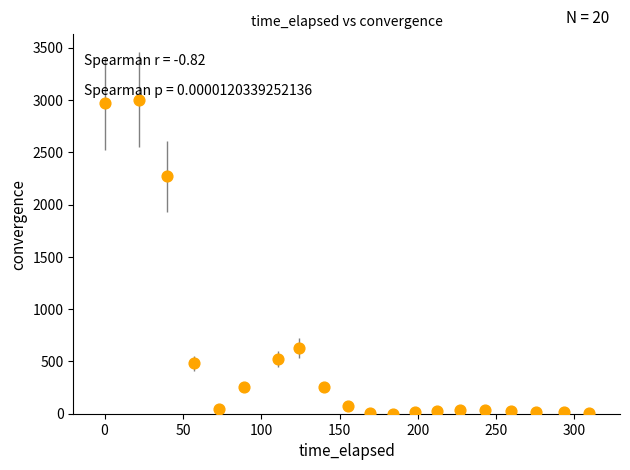

What Y value in the scatter plot is closest to 1503?

2271.8